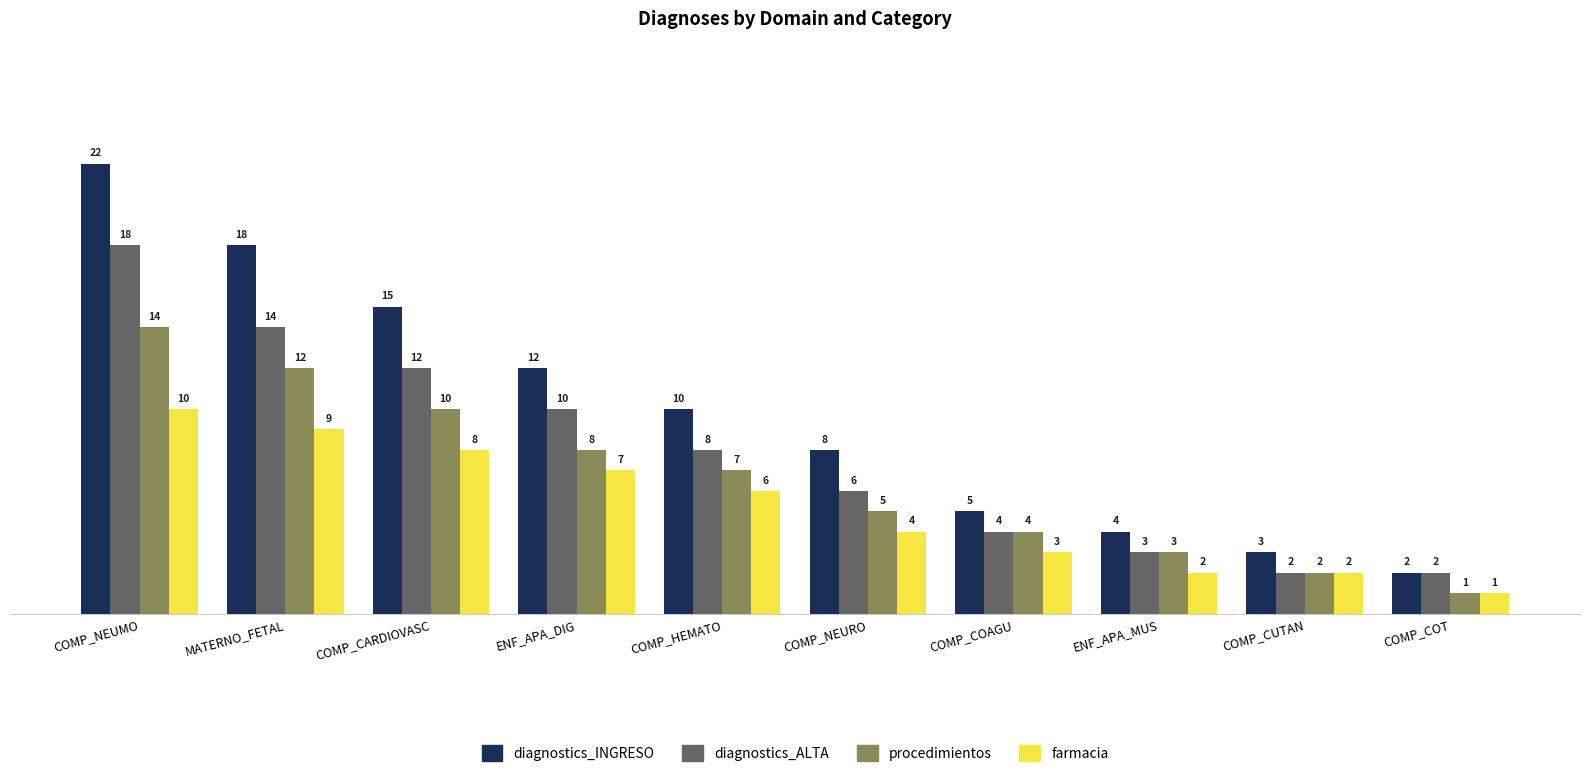

Which series has the largest range (max minus min)?

diagnostics_INGRESO